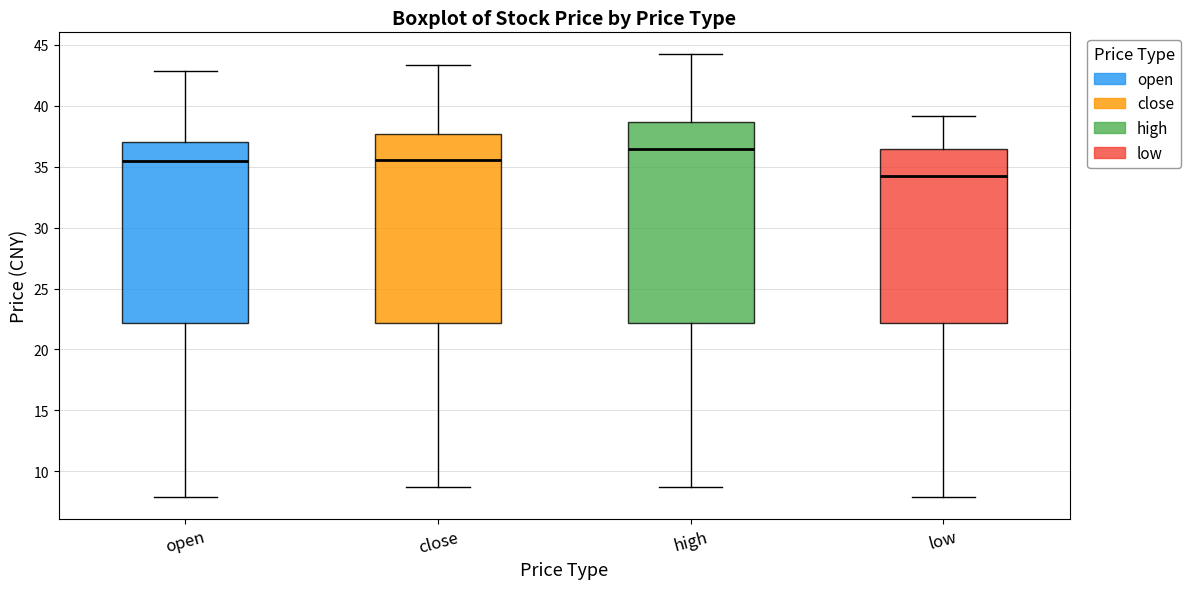

Where does the upper whisker of the box for low end on the y-axis? The values are not printed on the chart, so give them approximately, as read against the axis.

39.0